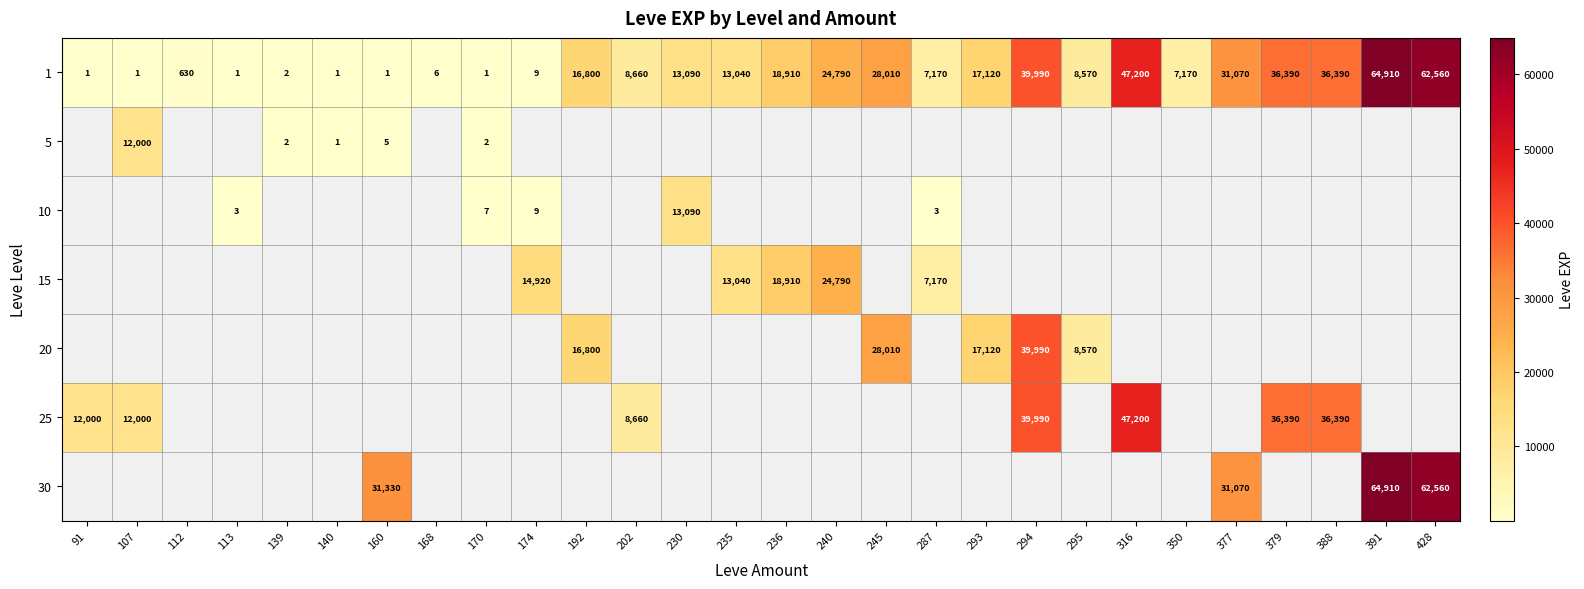

At which category is the sum across all series the highest?

391